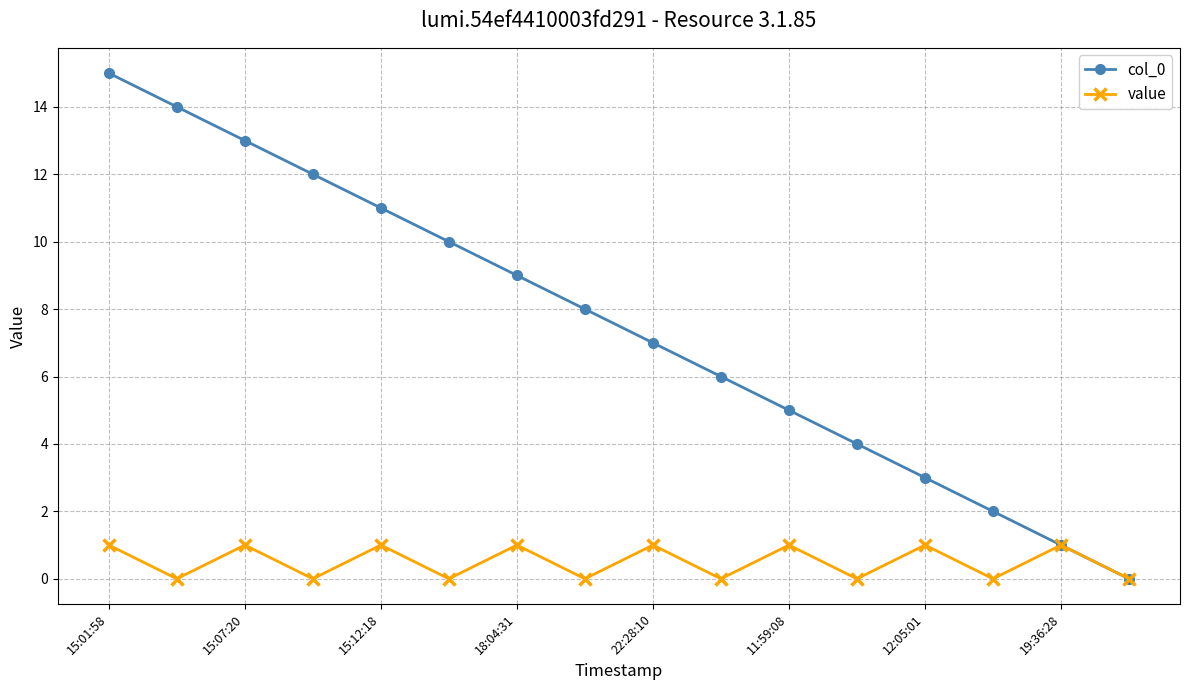

Is this an area chart (filled region under the line)?

No